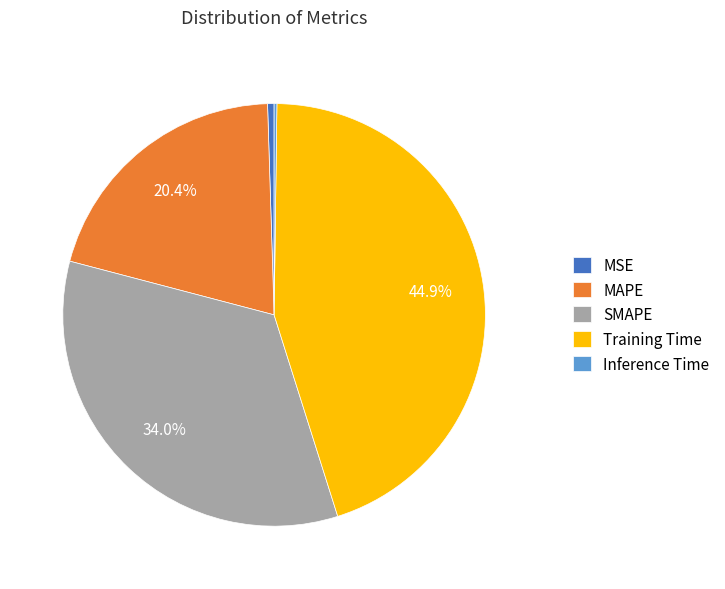

What is the ratio of the value at MAPE to the value at Training Time?

0.5